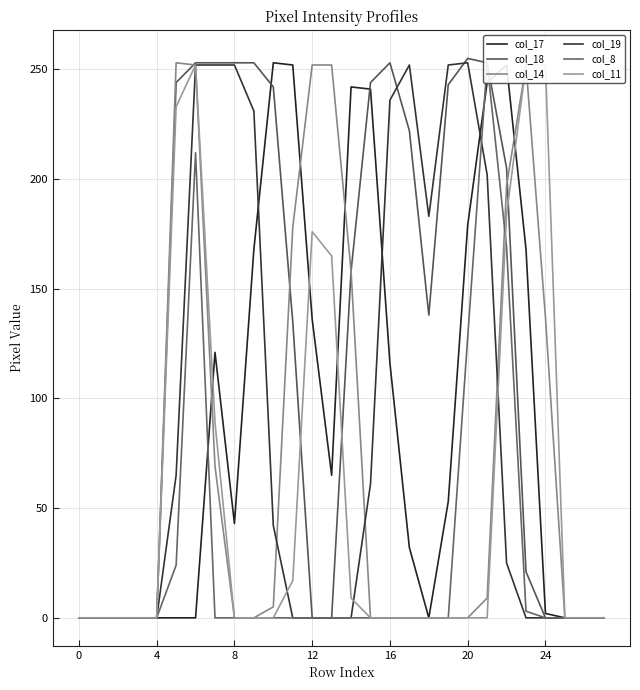

Reading right to left, what are all the values shown in this chart?

col_17: 0	0	0	2	168	252	244	179	53	0	32	116	241	242	65	136	252	253	168	43	121	0	0	0	0	0	0	0
col_18: 0	0	0	0	21	205	253	255	243	138	222	253	244	158	0	0	135	242	253	253	253	253	244	0	0	0	0	0
col_14: 0	0	0	137	252	197	9	0	0	0	0	0	0	158	252	252	178	5	0	0	69	252	253	0	0	0	0	0
col_19: 0	0	0	0	0	25	202	253	252	183	252	236	61	0	0	0	0	42	231	252	252	252	65	0	0	0	0	0
col_8: 0	0	0	0	3	169	253	128	0	0	0	0	0	0	0	0	0	0	0	0	0	212	24	0	0	0	0	0
col_11: 0	0	0	252	252	184	0	0	0	0	0	0	0	9	165	176	17	0	0	0	89	252	233	0	0	0	0	0